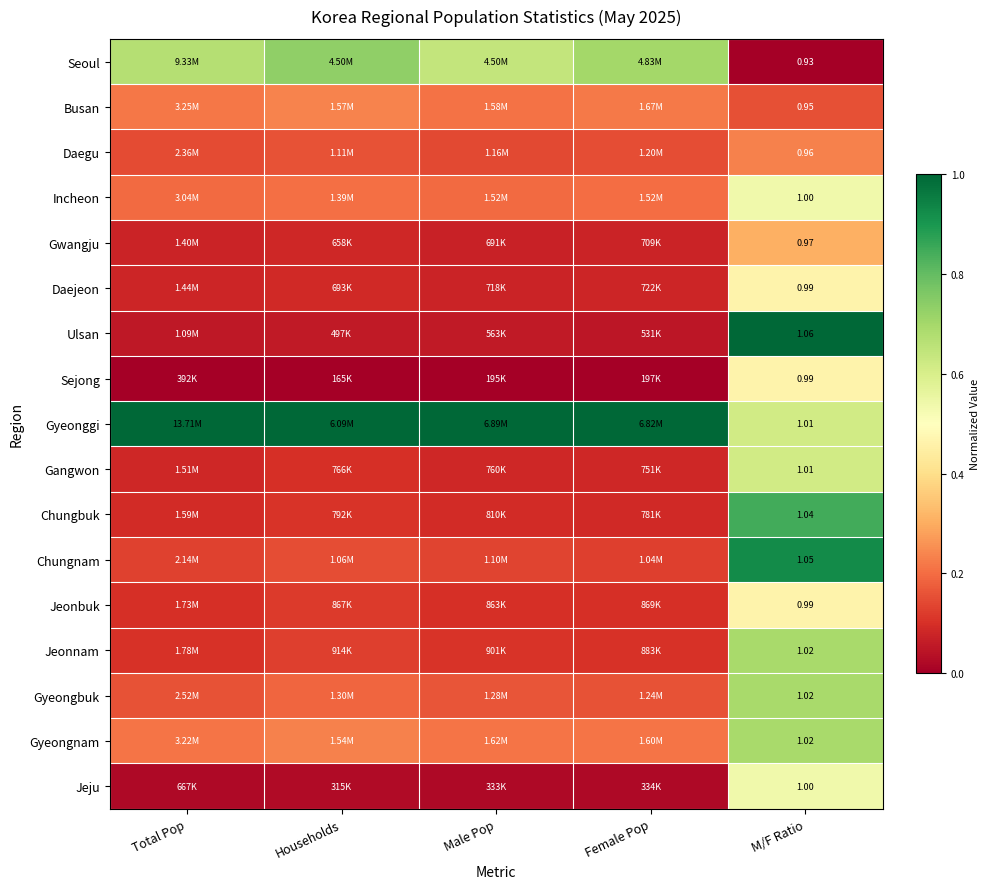

What is the spread (max minus min) of values at Total Pop?

1.0